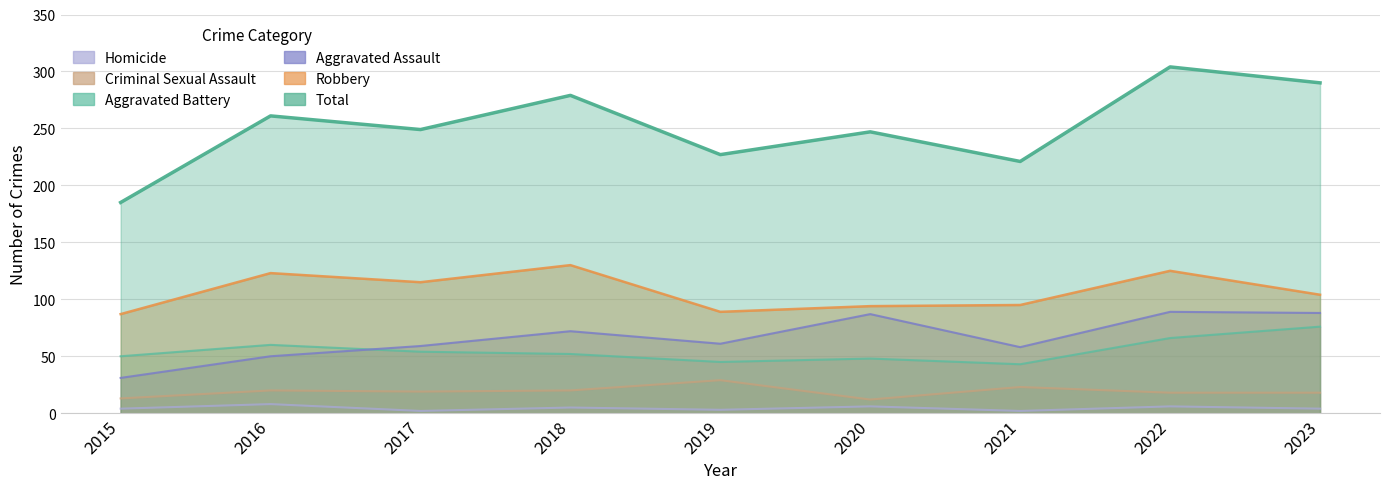

The Criminal Sexual Assault series shows 19 at 2017. True or false?

True